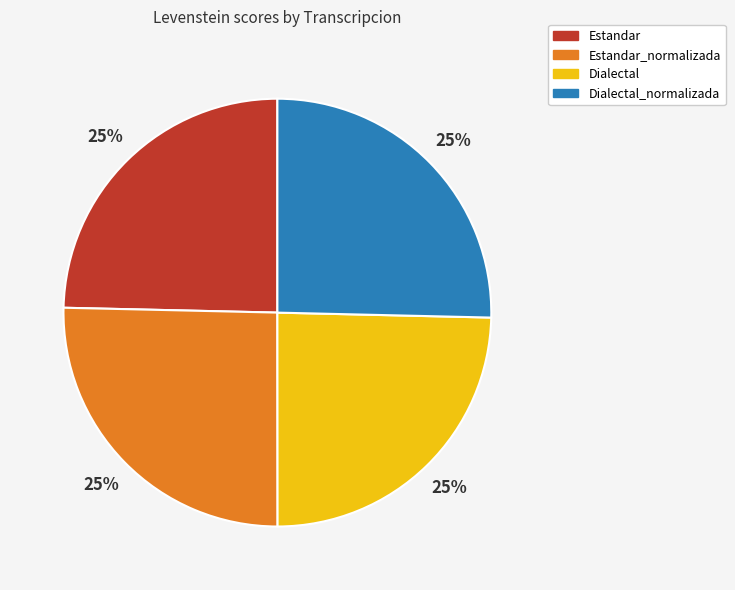

To the nearest percent, what is the average slice percentage?

25%